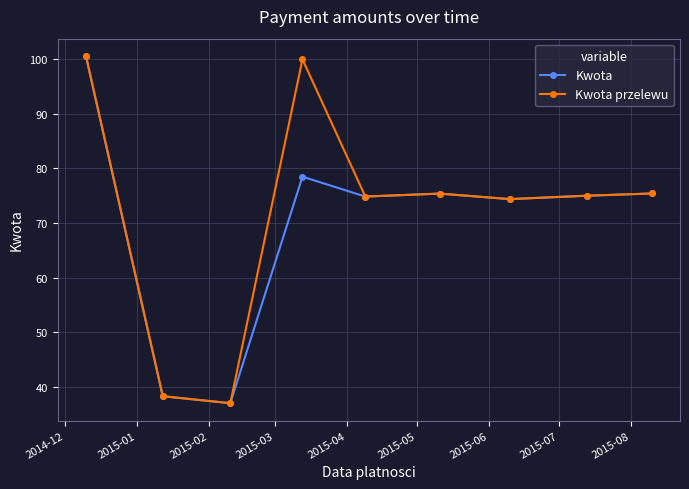

At how many categories does at least one series exceed 41?

7